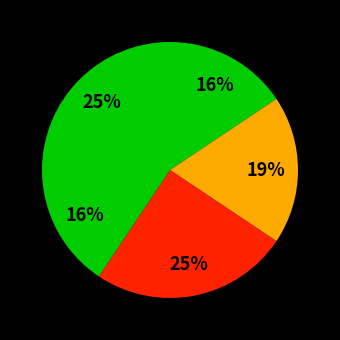

Count the number of slices in the pie.

5